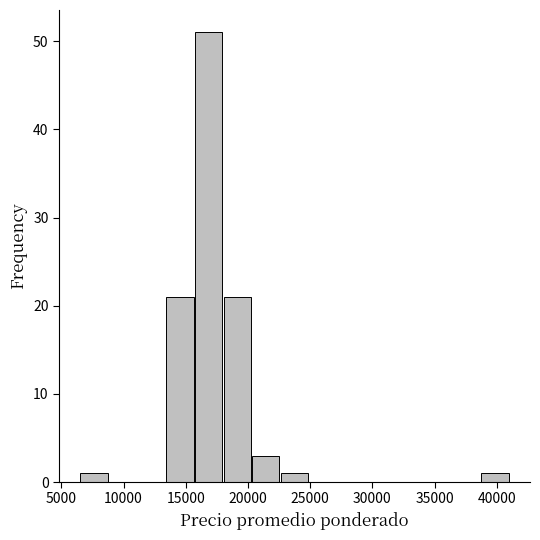

How tall is the bar that spans 18000 to 20500 on the x-axis? Neither the bar edges nor the heights are printed on the chart, so give them approximately, as read against the axes.

21